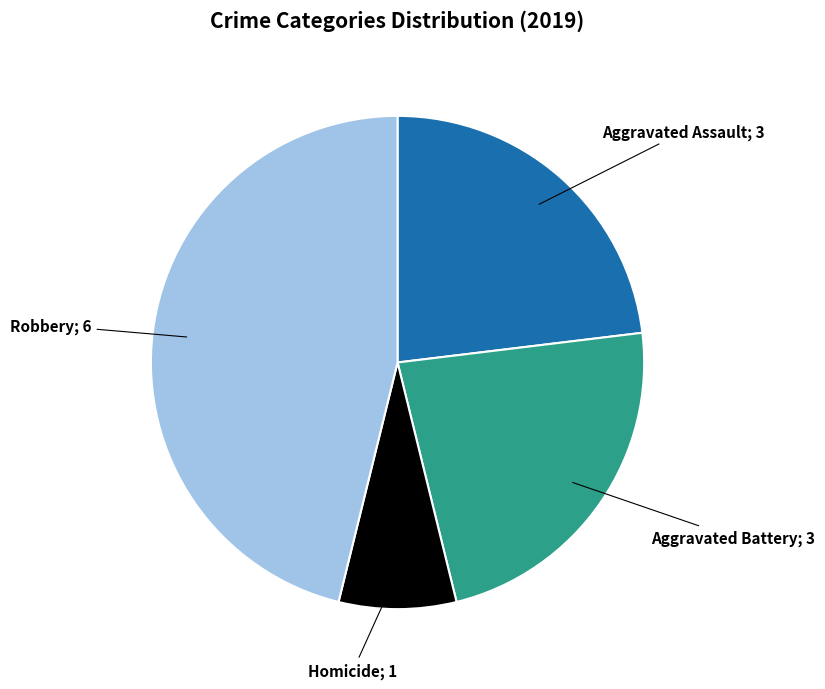

Is there any slice that represents more than half of the pie?

No